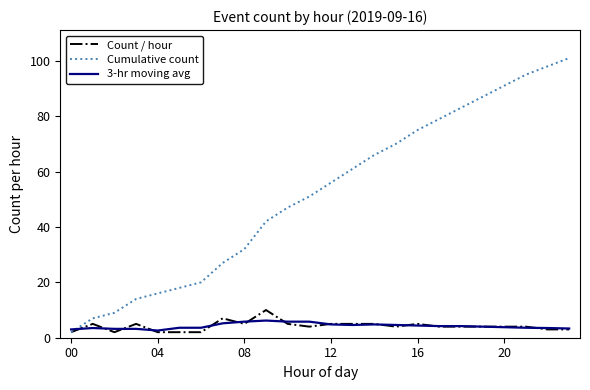

How many lines are shown in the chart?

3